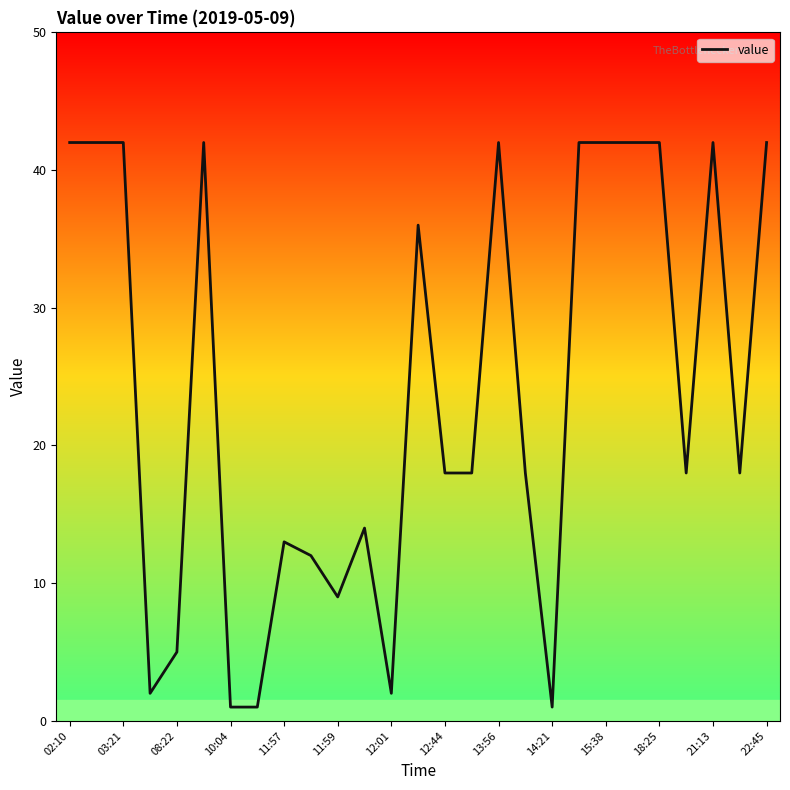

What is the greatest value displayed?

42